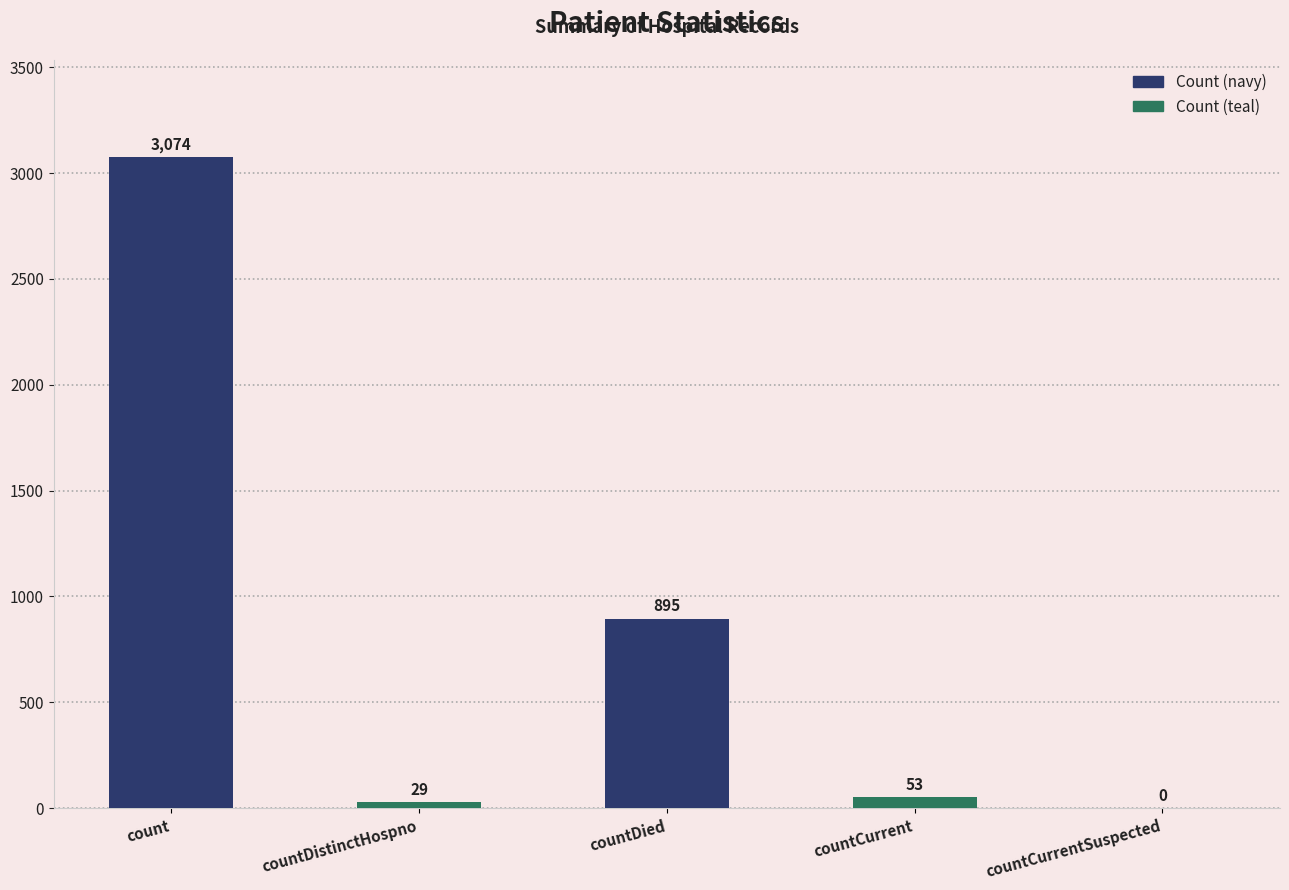

What is the sum of the values at countCurrentSuspected and countDistinctHospno?

29